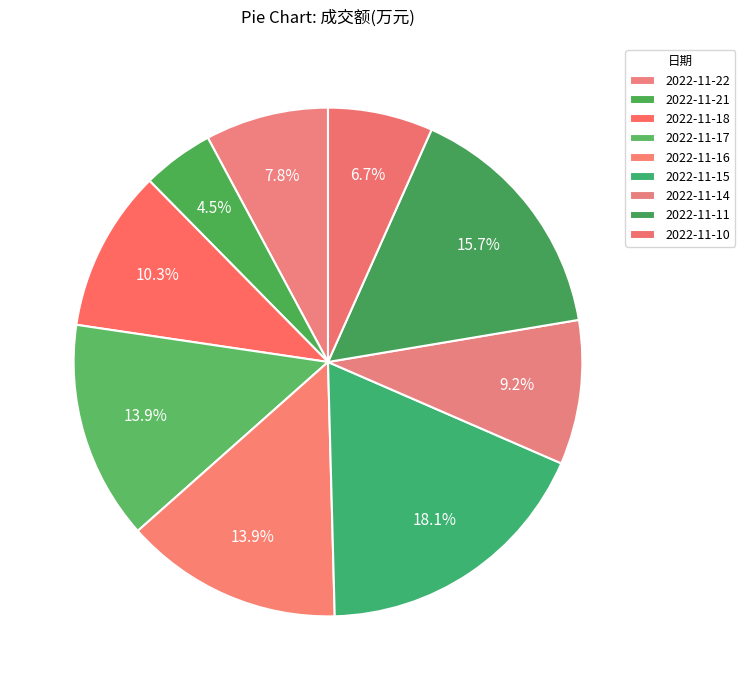

Do 2022-11-14 and 2022-11-21 together represent more than half of the pie?

No